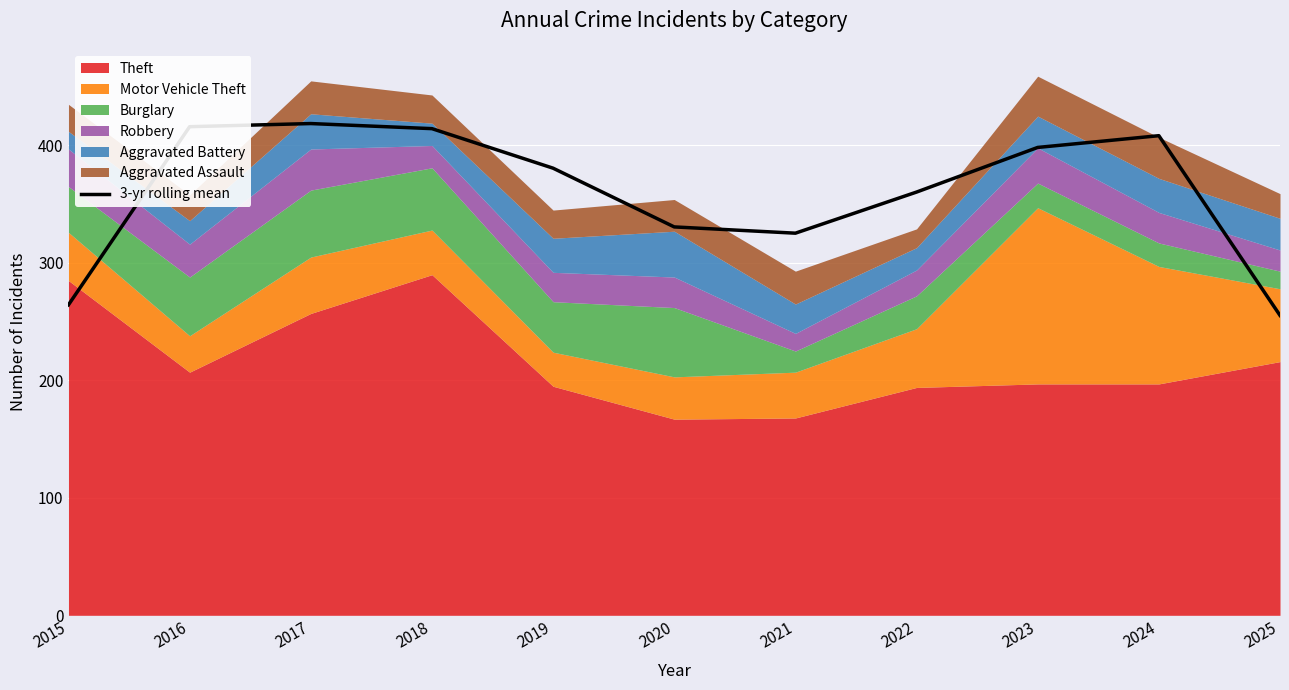

Reading left to right, what are all the values shown in this chart?

264.3	416.0	418.7	414.3	380.7	330.7	325.3	360.3	398.3	408.3	255.3